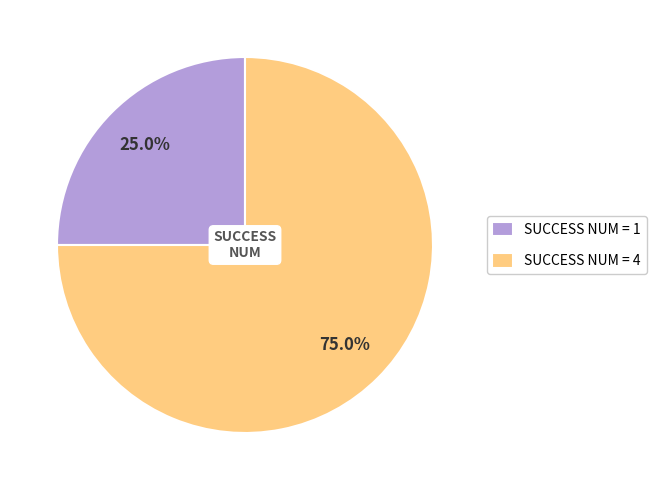

What percentage do SUCCESS NUM = 4 and SUCCESS NUM = 1 together represent?

100.0%